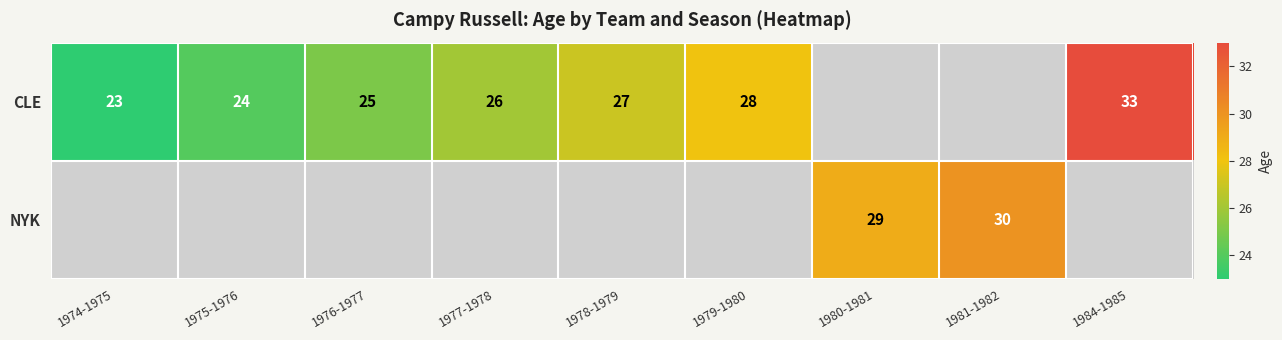

The value of CLE at 1977-1978 is 42. True or false?

False